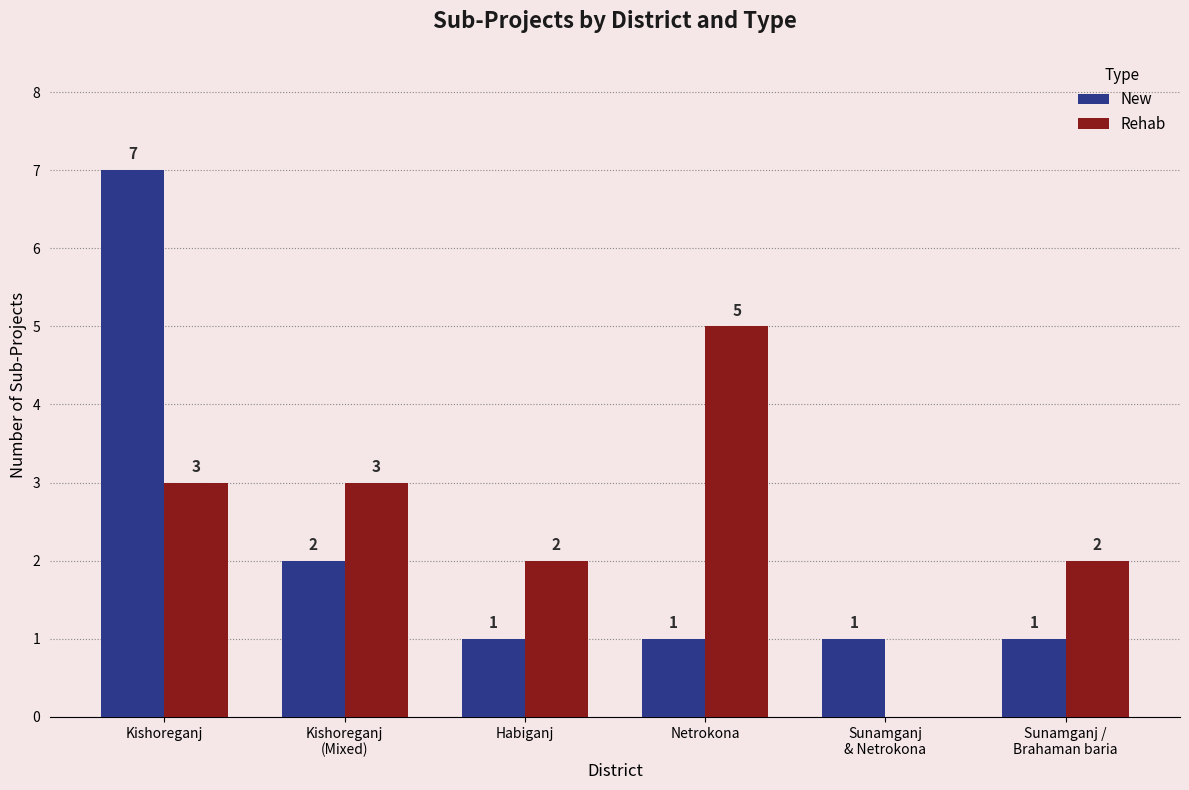

What is the sum of the Rehab values at Kishoreganj and Netrokona?

8